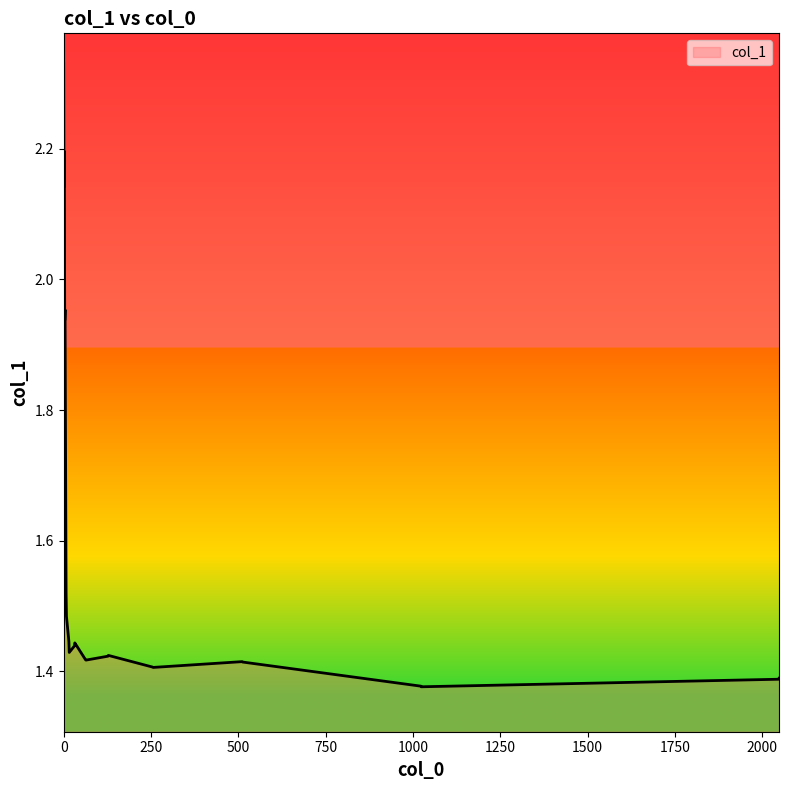

What is the difference between the maximum and minimum values?

1.0